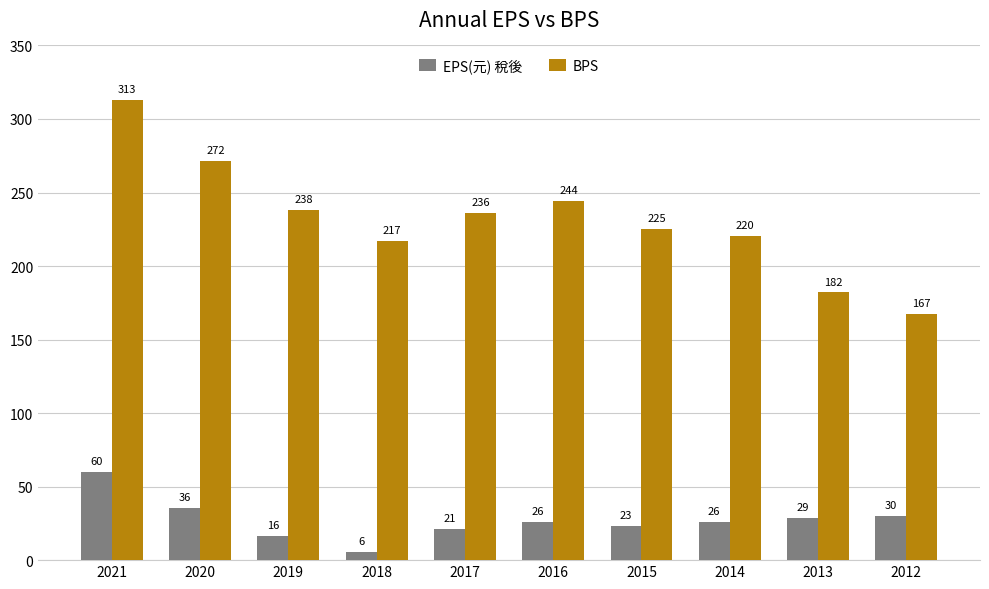

What are all the series names shown in the legend?

EPS(元) 稅後, BPS